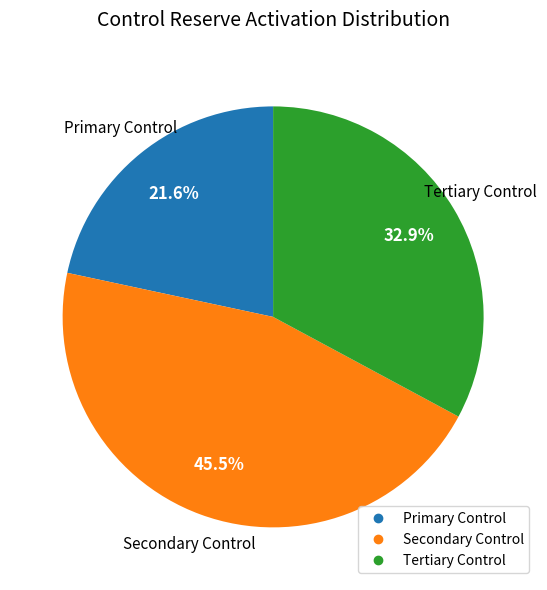

Is there a majority slice in this chart?

No